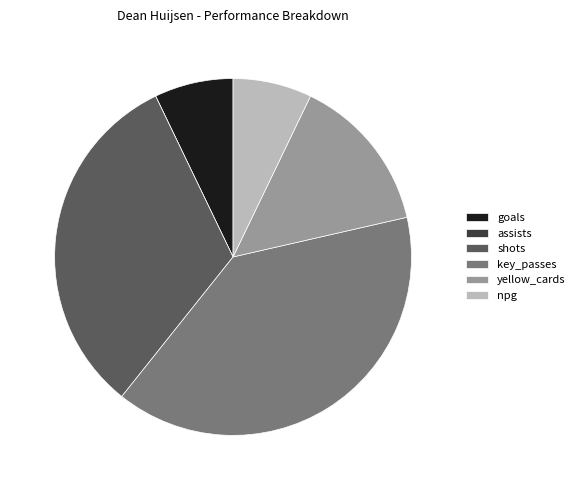

Is it true that key_passes is 39% of the pie?

True